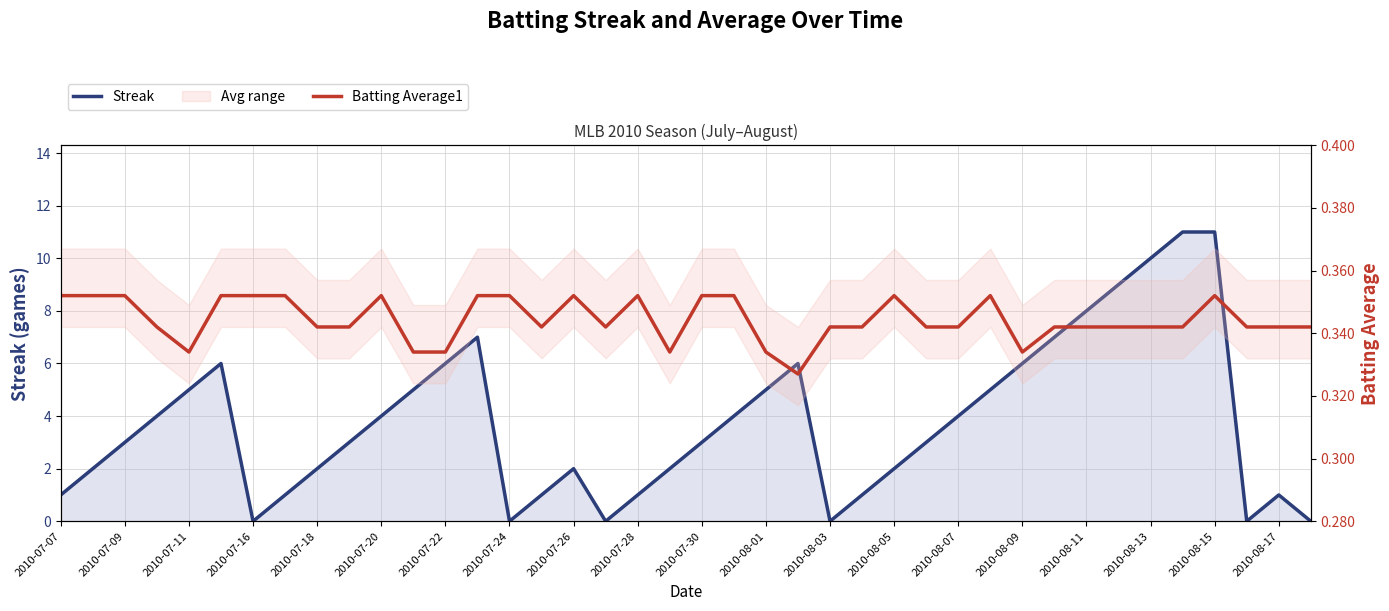

How many positive values does the Streak series have?

34